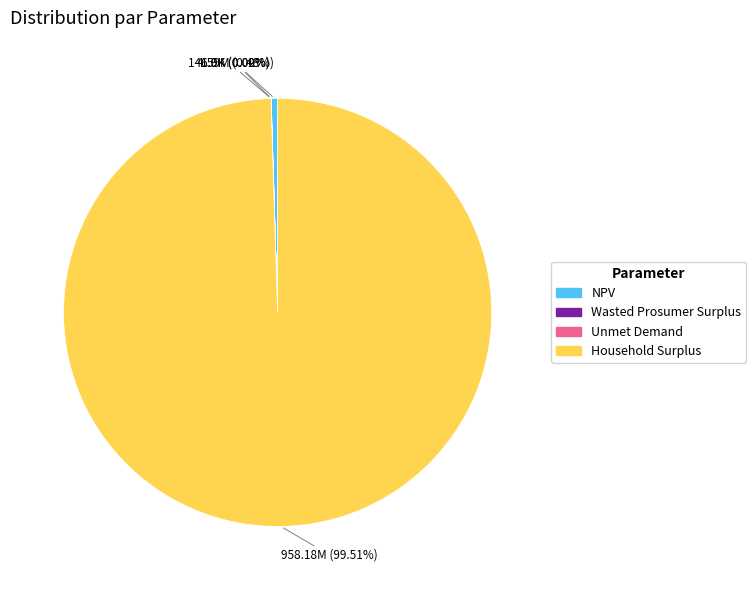

Do Household Surplus and NPV together represent more than half of the pie?

Yes